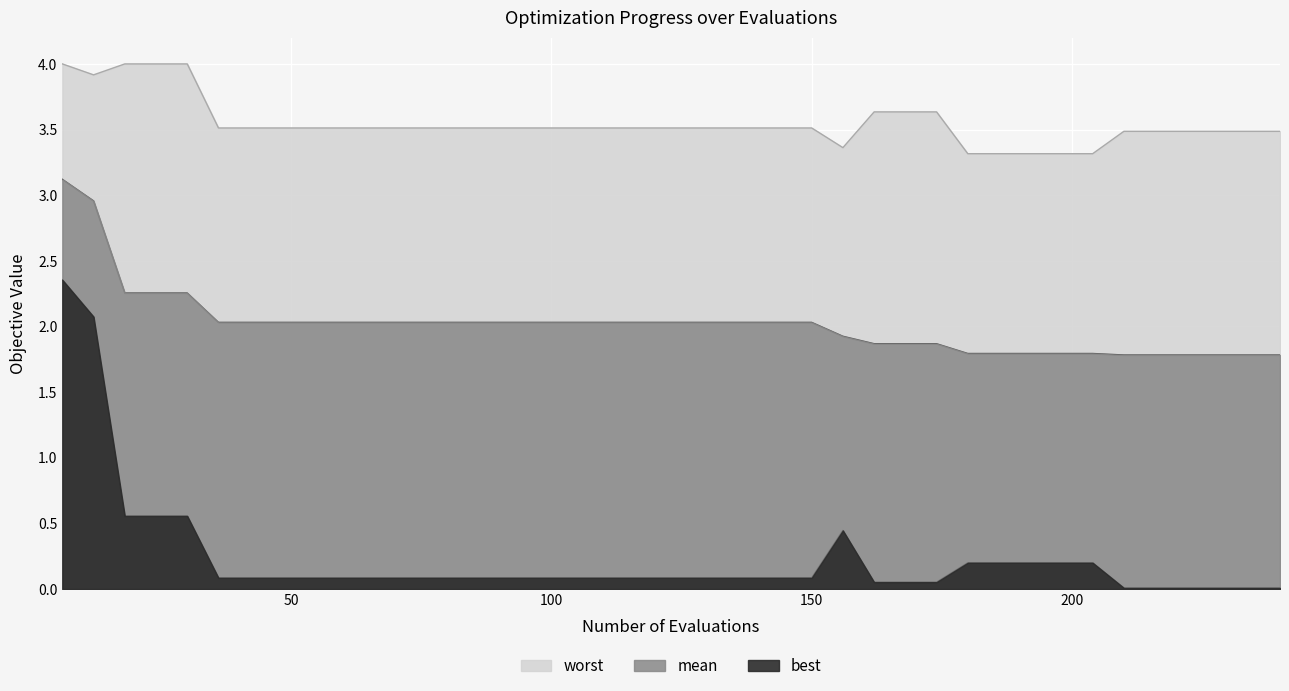

What is the maximum value for best?

2.4